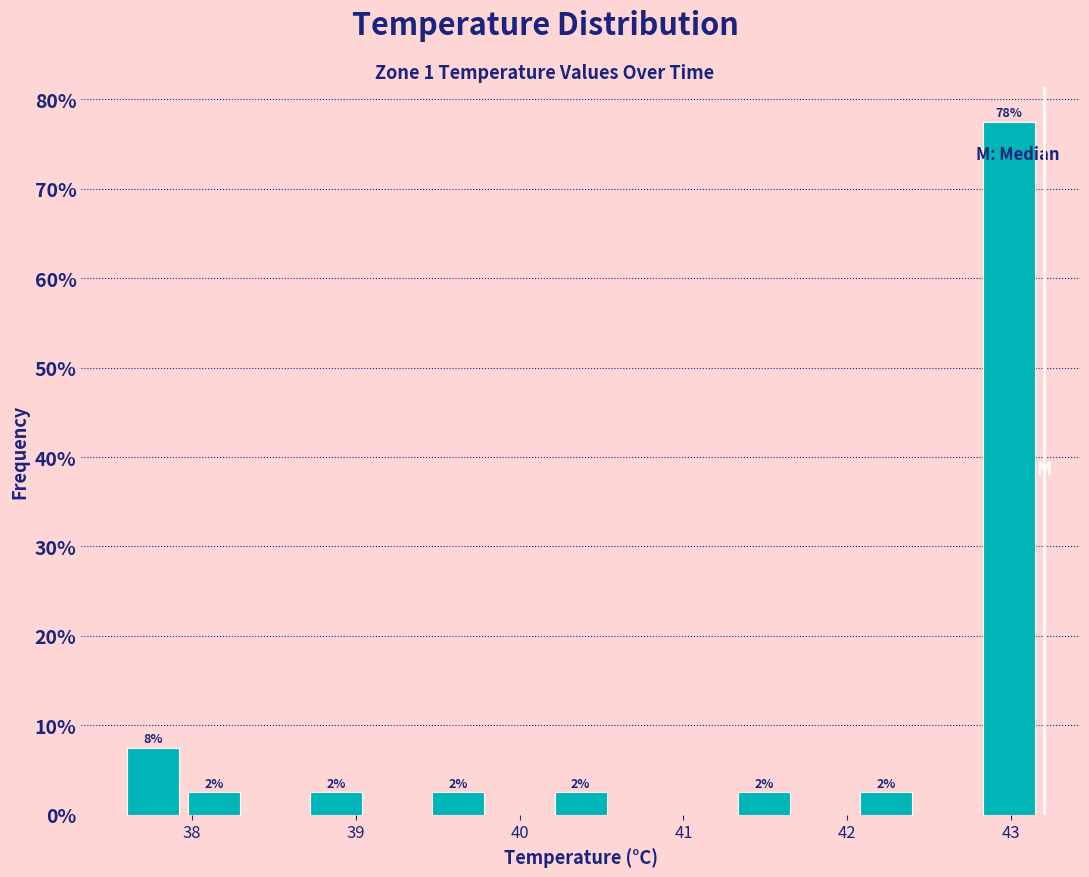

Around what value on the x-axis is the tallest bar? Give the approximate position of its centre, as read against the axis.

43.0